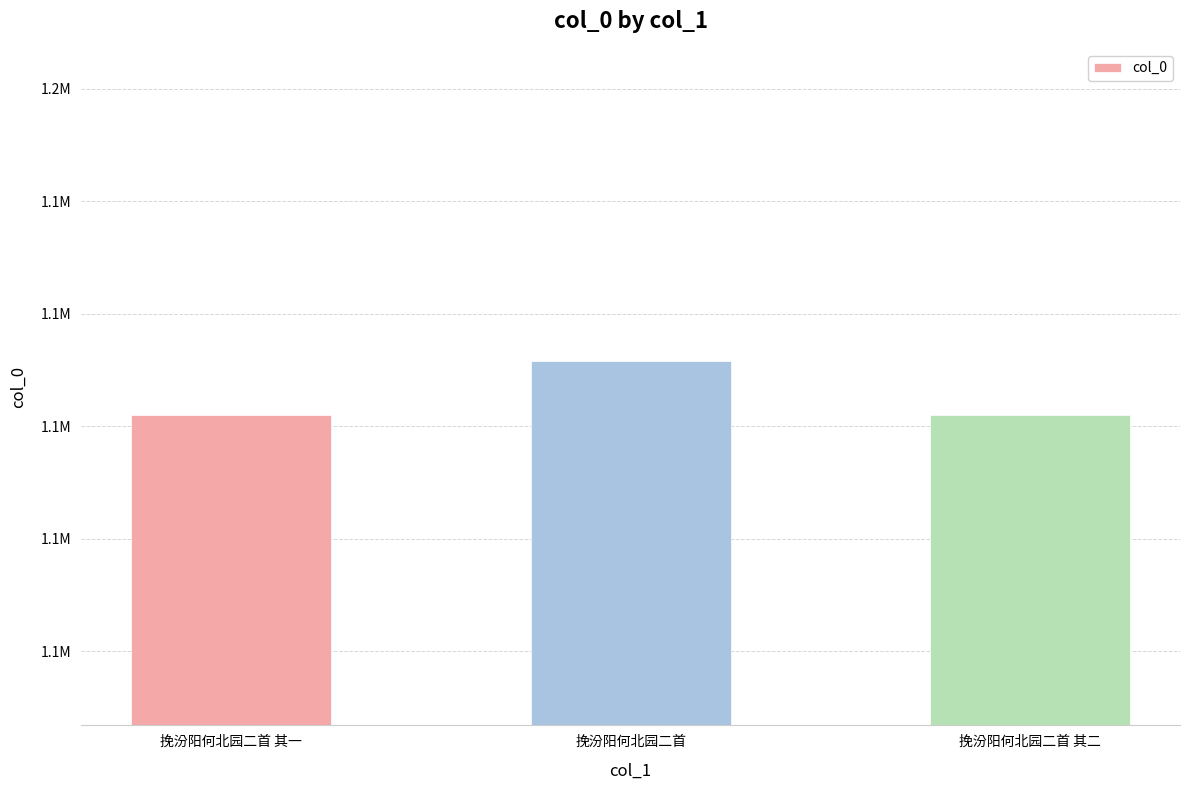

Reading left to right, list all the values displayed in this chart.

挽汾阳何北园二首 其一=1101881	挽汾阳何北园二首=1111486	挽汾阳何北园二首 其二=1101882